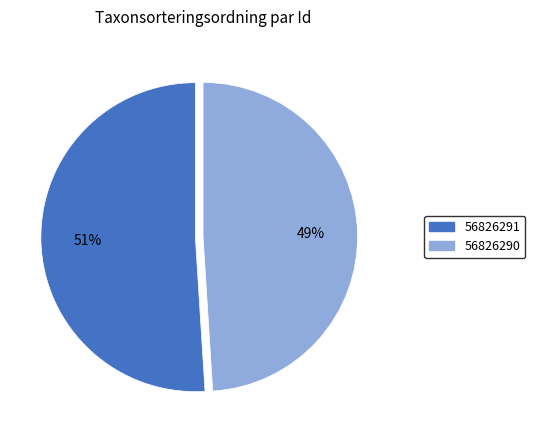

Between 56826291 and 56826290, which is larger?

56826291